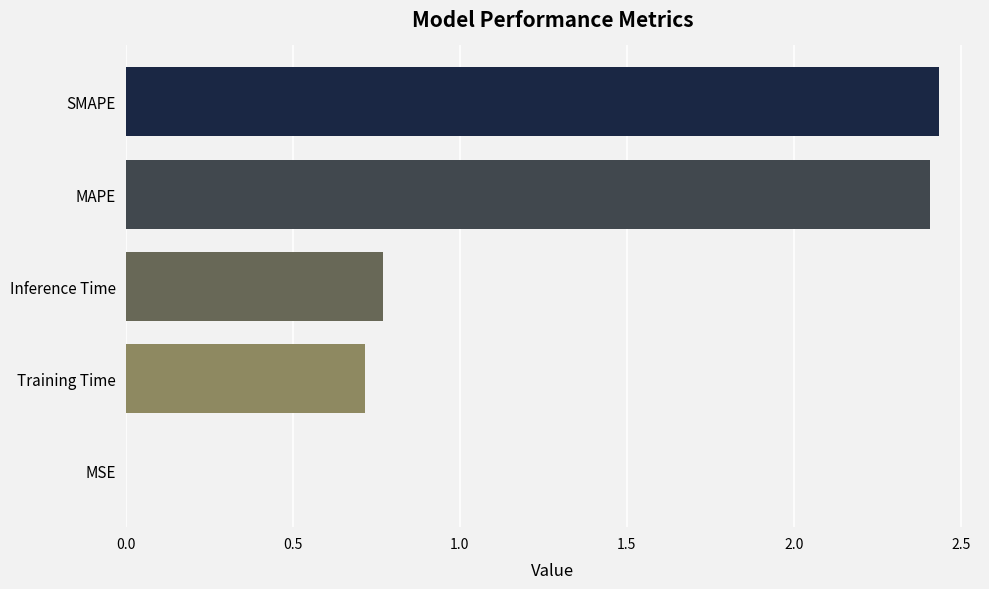

Which has a higher value, MSE or Training Time?

Training Time